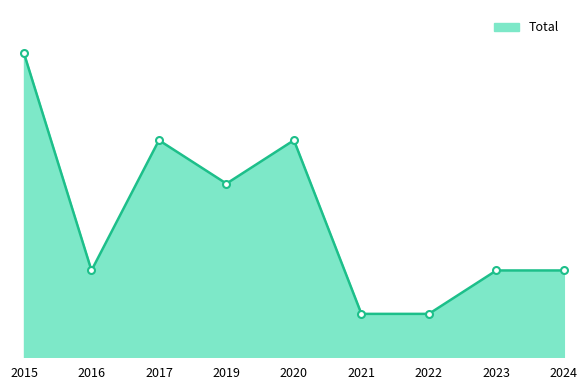

Which category has the lowest value across all series?

2021